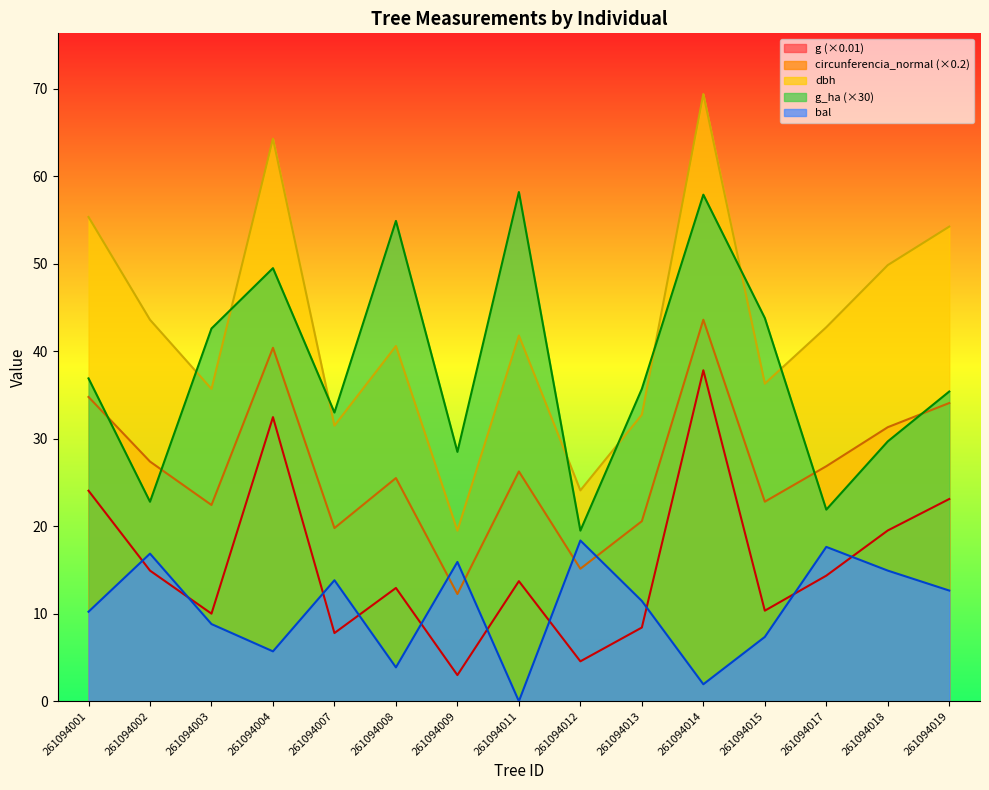

At which category does the chart reach its peak across all series?

261094014